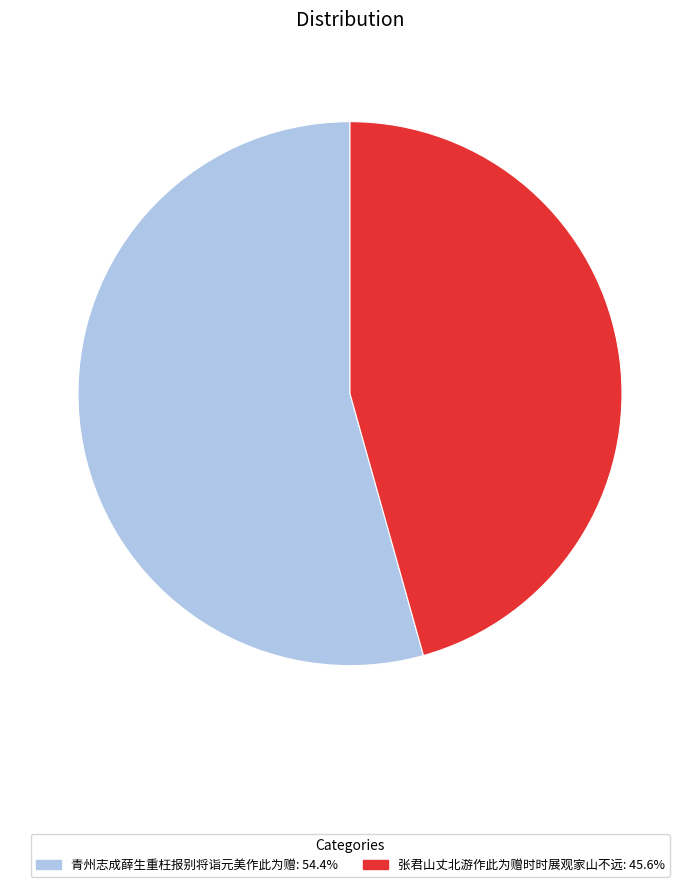

What is the ratio of the value at 张君山丈北游作此为赠时时展观家山不远: 45.6% to the value at 青州志成薛生重枉报别将诣元美作此为赠: 54.4%?

0.8